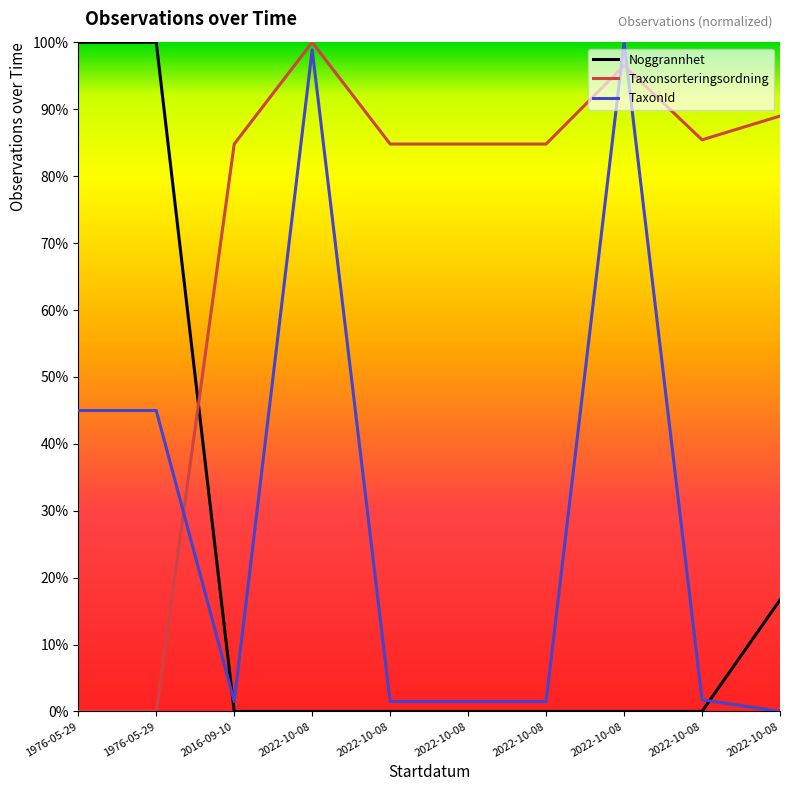

What is the maximum value shown in the chart?

100.0